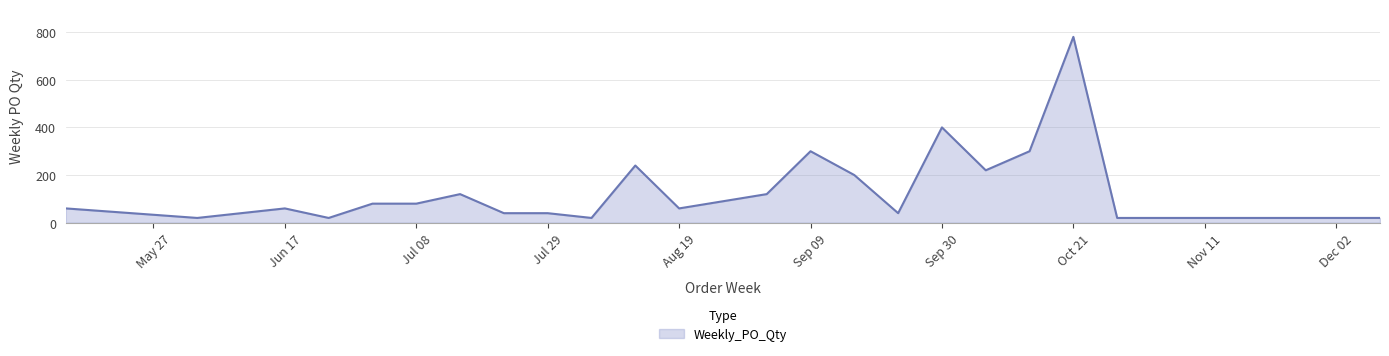

What is the smallest value displayed?

20